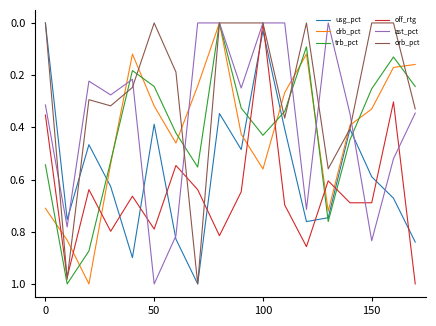

How many intersections are there between drb_pct and off_rtg?

7